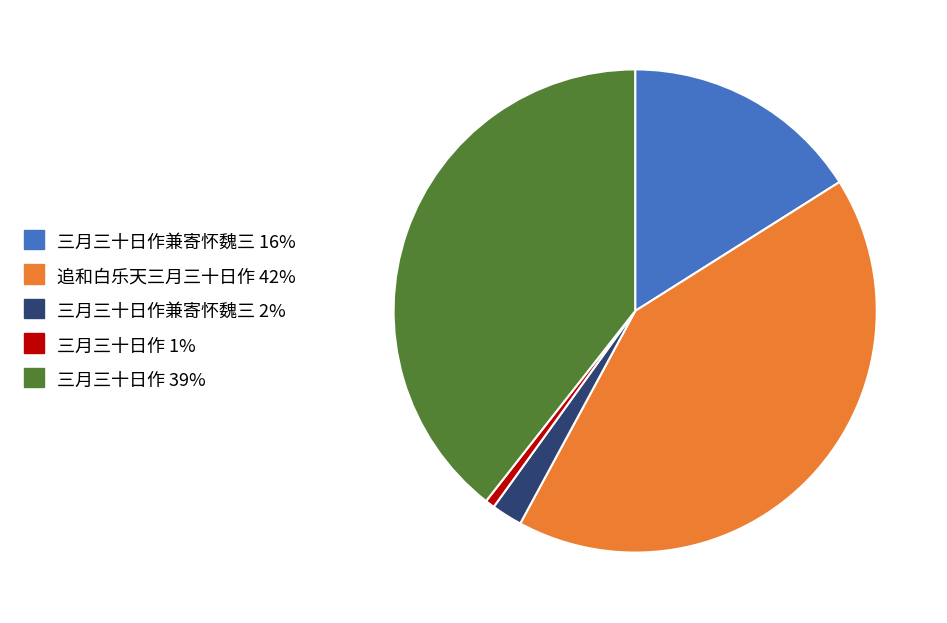

What is the largest slice in the pie chart?

追和白乐天三月三十日作 42%